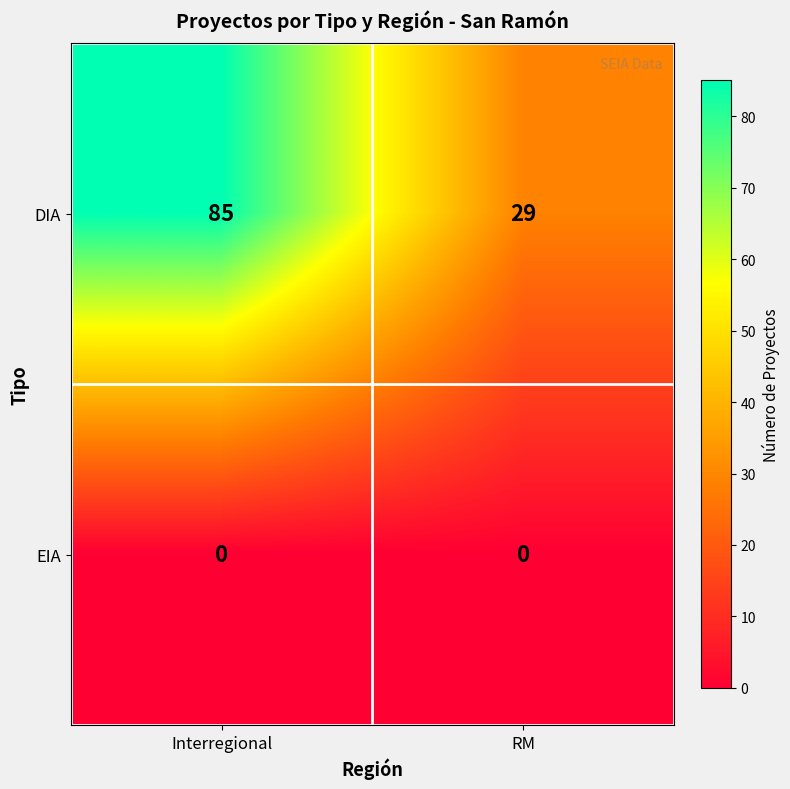

At which category does the chart reach its peak across all series?

Interregional